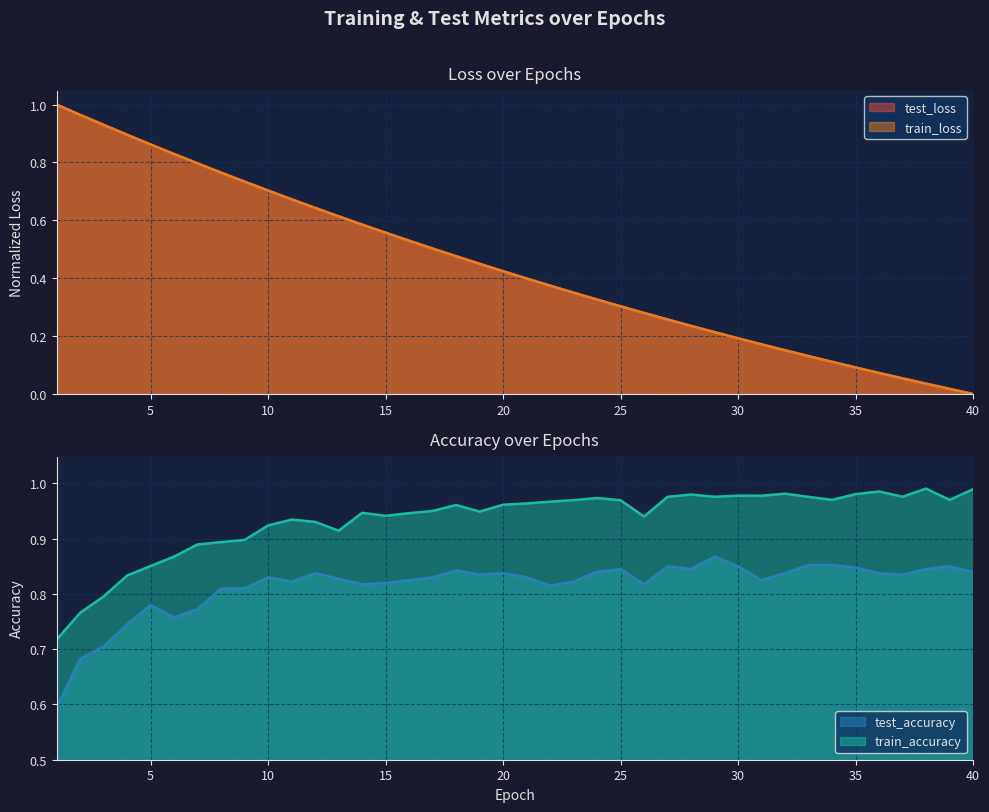

At 8, list the series in order from largest to smallest.

train_accuracy, test_accuracy, test_loss, train_loss